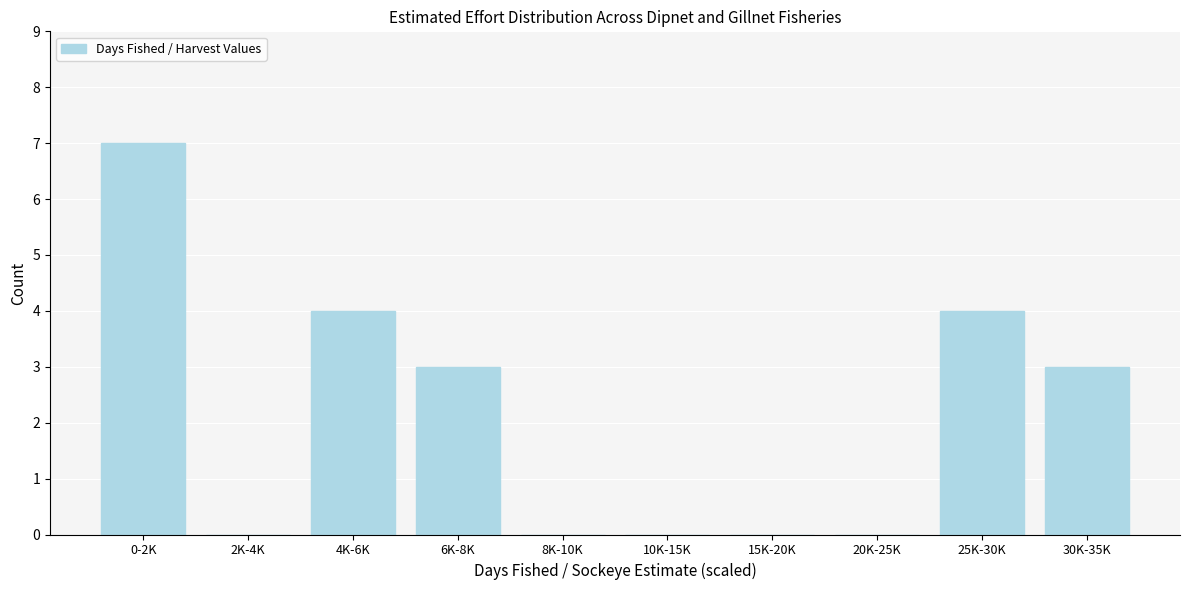

Reading left to right, transcribe all the data shown in this chart.

0-2K=7	2K-4K=0	4K-6K=4	6K-8K=3	8K-10K=0	10K-15K=0	15K-20K=0	20K-25K=0	25K-30K=4	30K-35K=3